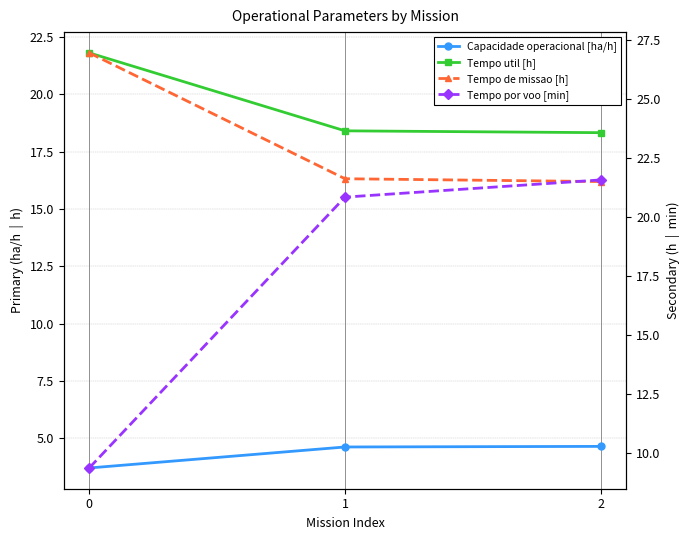

The Tempo util [h] series shows 18.3 at 2. True or false?

True